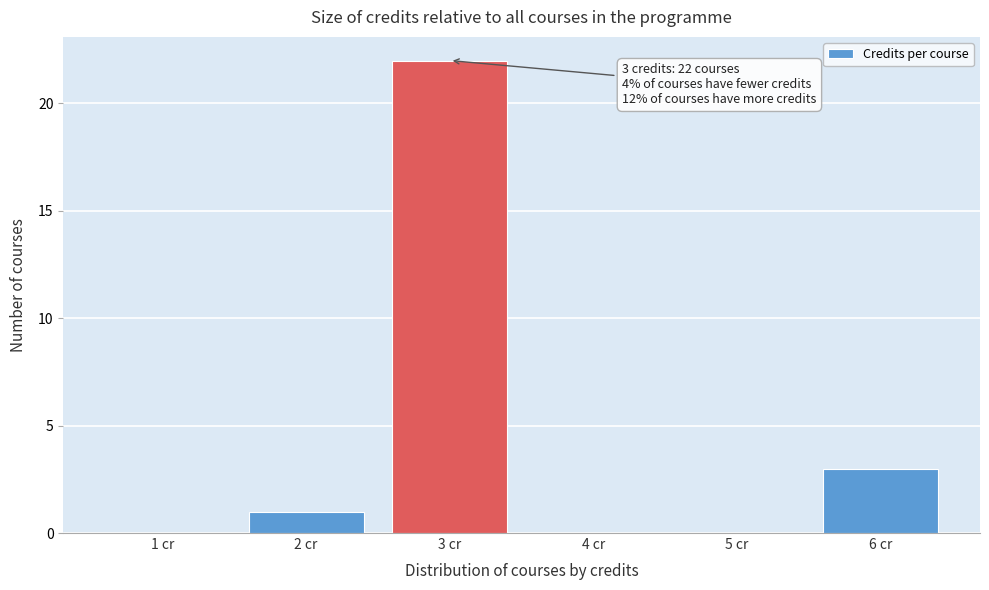

Reading left to right, what are all the values shown in this chart?

1 cr=0	2 cr=1	3 cr=22	4 cr=0	5 cr=0	6 cr=3